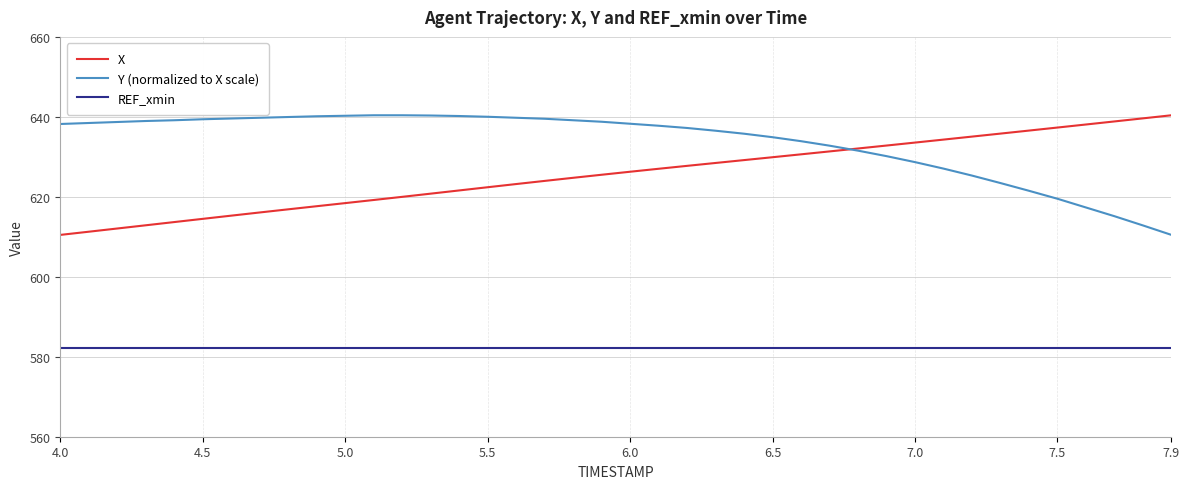

Which series has the largest total across all categories?

Y (normalized to X scale)